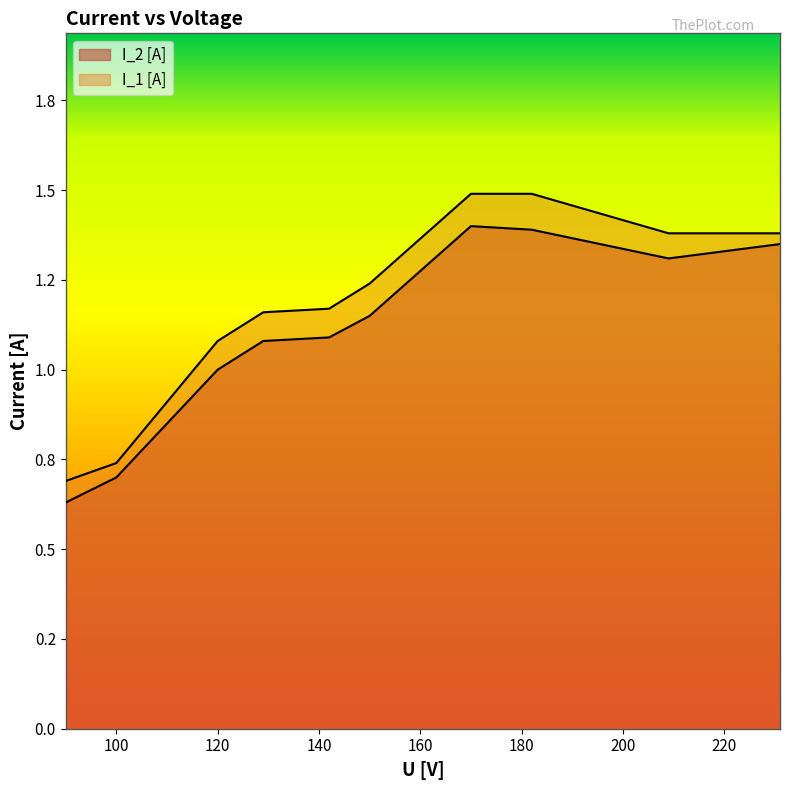

True or false: I_2 [A] has a value of 0.8 at 90.

False